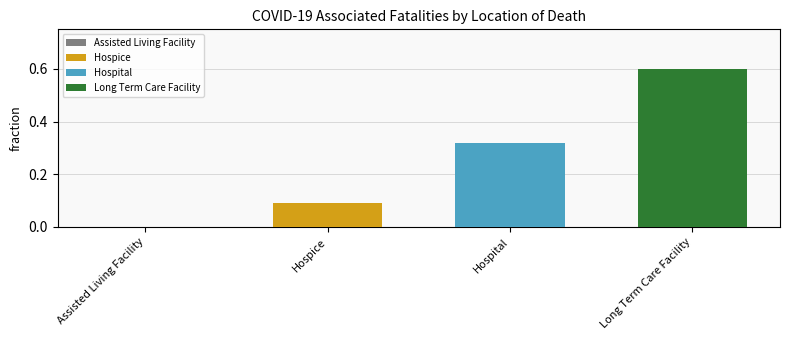

True or false: Hospital has a value of 0.5 at Hospital.

False